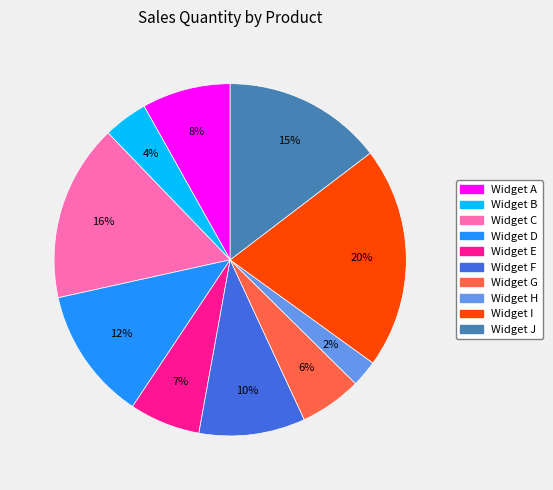

Rank the categories by value from highest to lowest.

Widget I, Widget C, Widget J, Widget D, Widget F, Widget A, Widget E, Widget G, Widget B, Widget H